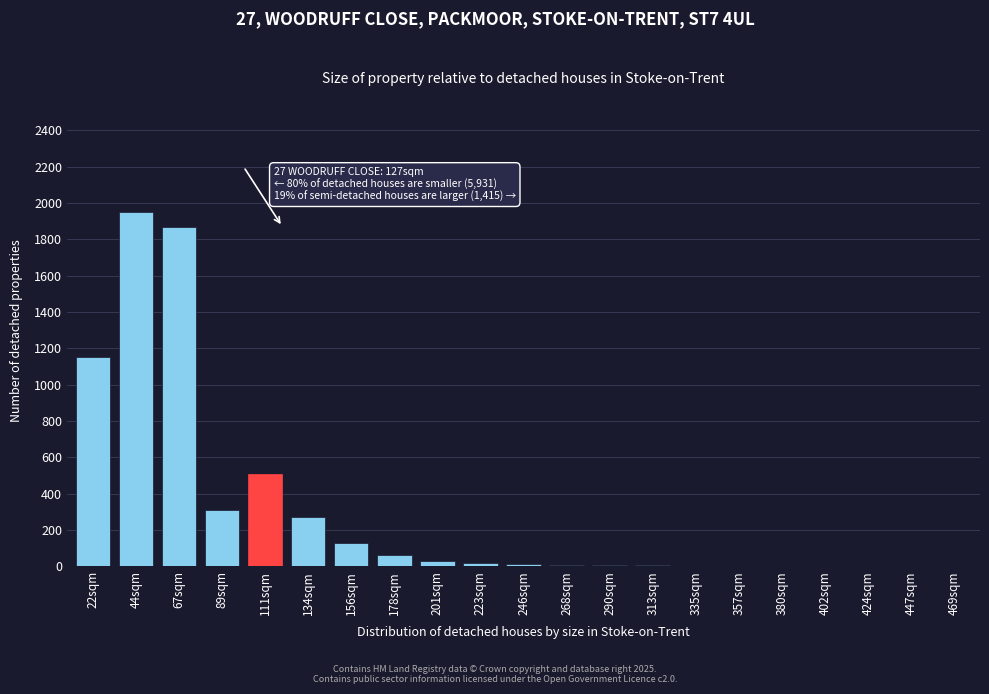

Where is the data nearest to the value 975?

22sqm